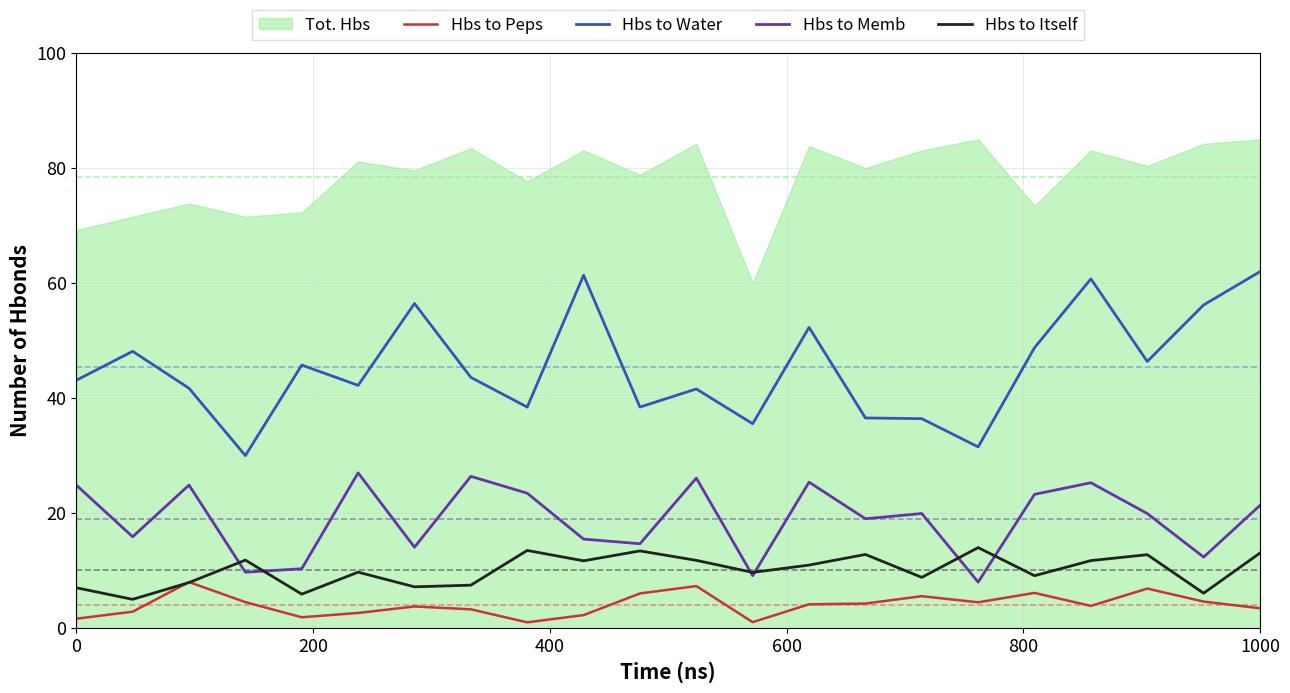

True or false: Hbs to Water and Hbs to Itself cross at least once.

False